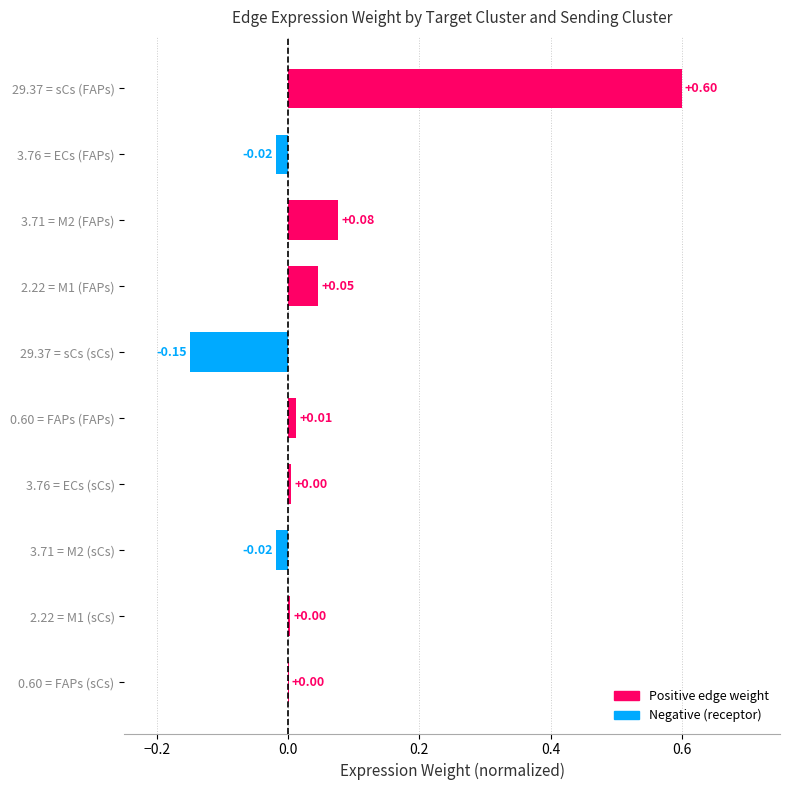

Count the number of values greater than 0.

7